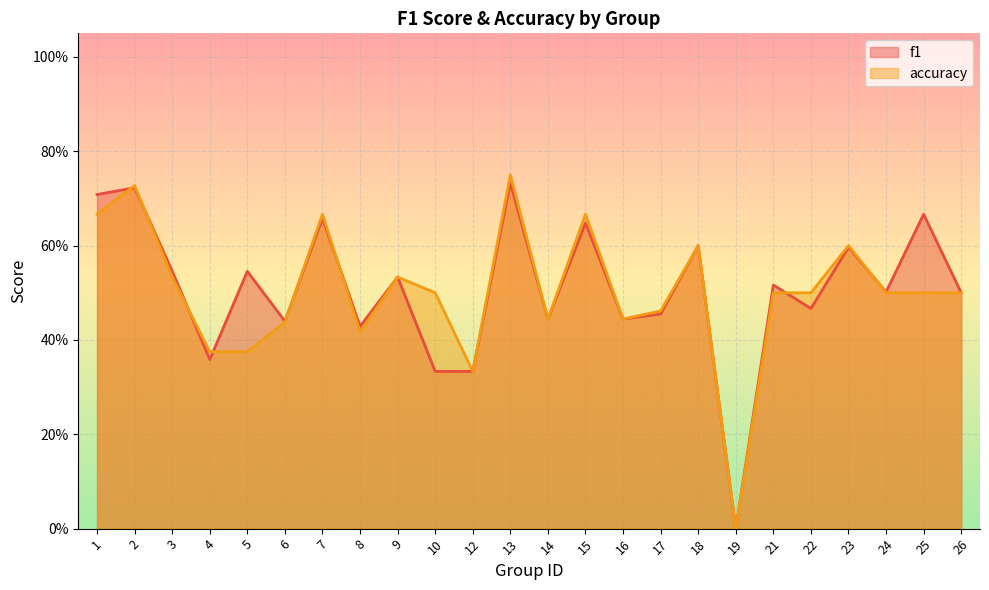

Reading right to left, extract all data points from this chart.

f1: 26=0.5	25=0.7	24=0.5	23=0.6	22=0.5	21=0.5	19=0.0	18=0.6	17=0.5	16=0.4	15=0.6	14=0.4	13=0.7	12=0.3	10=0.3	9=0.5	8=0.4	7=0.7	6=0.4	5=0.5	4=0.4	3=0.5	2=0.7	1=0.7
accuracy: 26=0.5	25=0.5	24=0.5	23=0.6	22=0.5	21=0.5	19=0.0	18=0.6	17=0.5	16=0.4	15=0.7	14=0.4	13=0.8	12=0.3	10=0.5	9=0.5	8=0.4	7=0.7	6=0.4	5=0.4	4=0.4	3=0.5	2=0.7	1=0.7